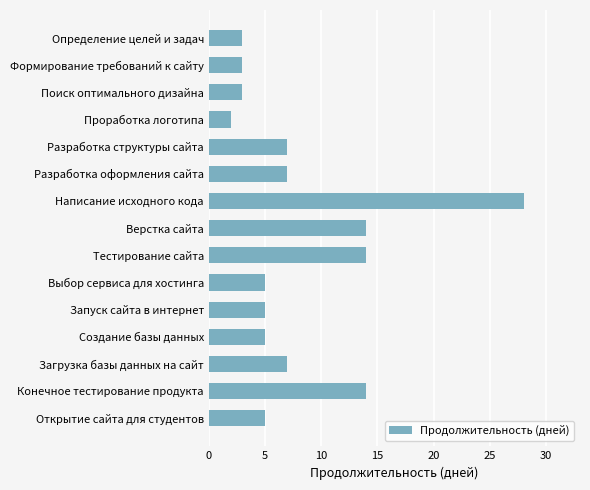

What is the average value?

8